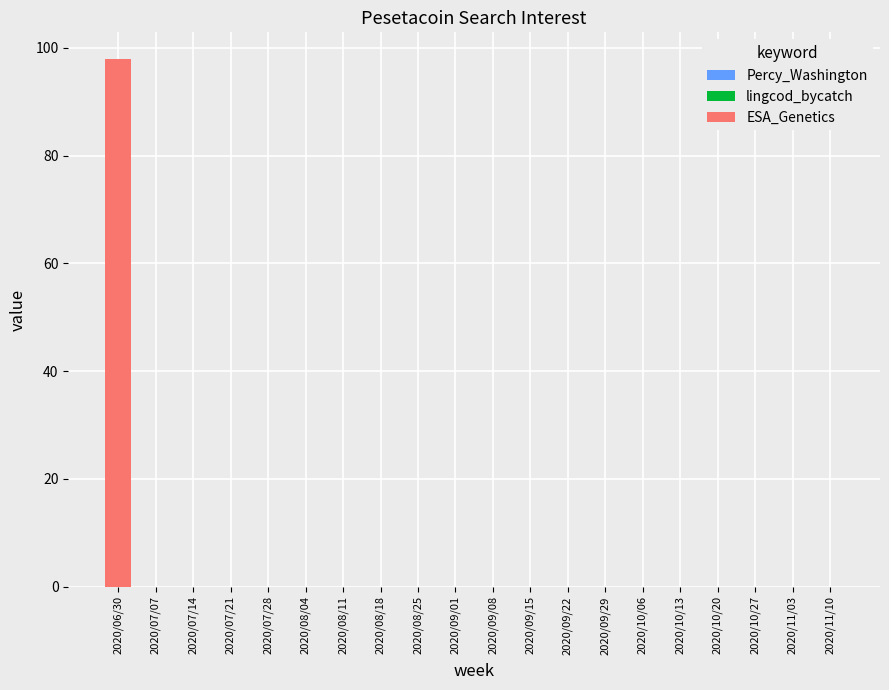

Does the chart contain stacked bars?

No